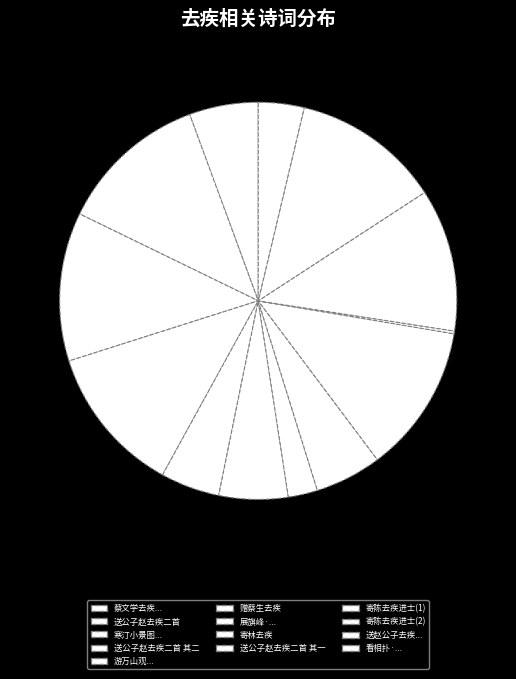

Rank the categories by value from lowest to highest.

寄陈去疾进士, 展旗峰·山形南去疾如驰, 看相扑·拳来踢去疾如飞, 游万山观仝郭次甫何长卿潘景升许去疾刘季然分得万字, 寄林去疾, 蔡文学去疾甫裒然小试首矣两岁冬袖所作贽余痛饮旬日而别意欲得余一言耳沃之酒歌以送之, 赠蔡生去疾, 寄陈去疾进士, 送赵公子去疾侍平章鲁公归蜀, 寒汀小景图为去疾监丞作, 送公子赵去疾二首 其一, 送公子赵去疾二首 其二, 送公子赵去疾二首